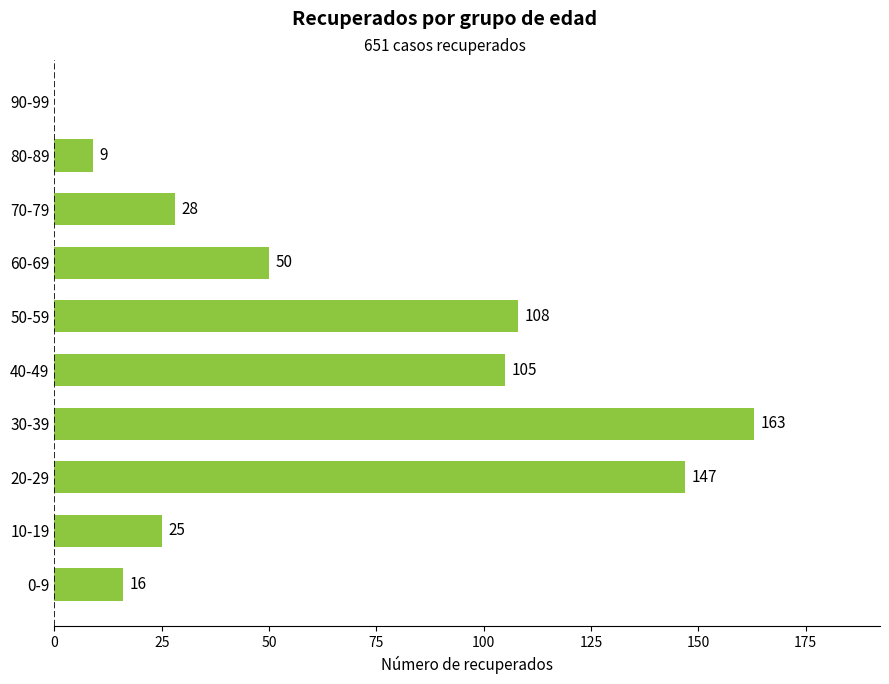

Which has a higher value, 50-59 or 80-89?

50-59